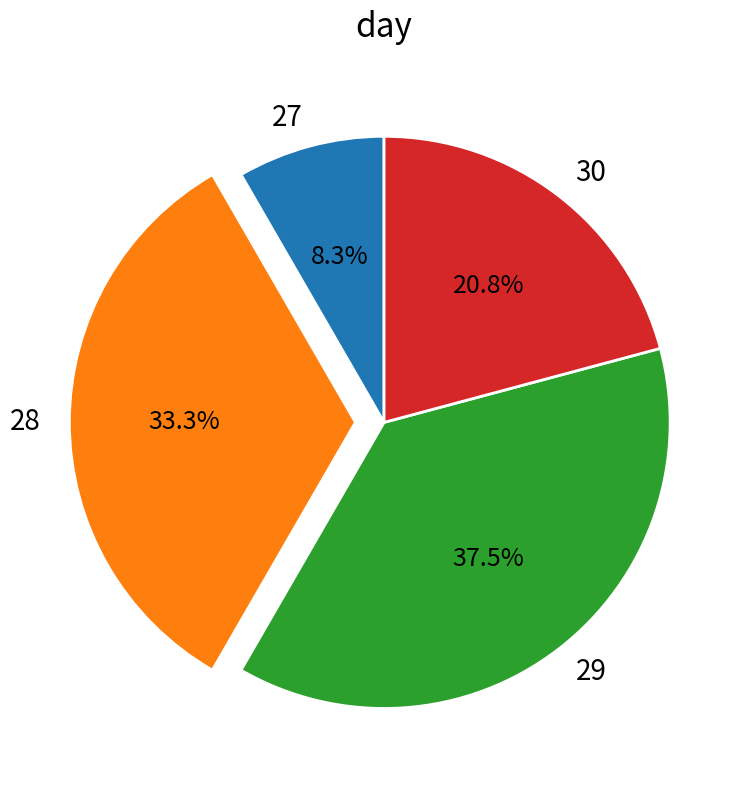

What is the largest slice in the pie chart?

29